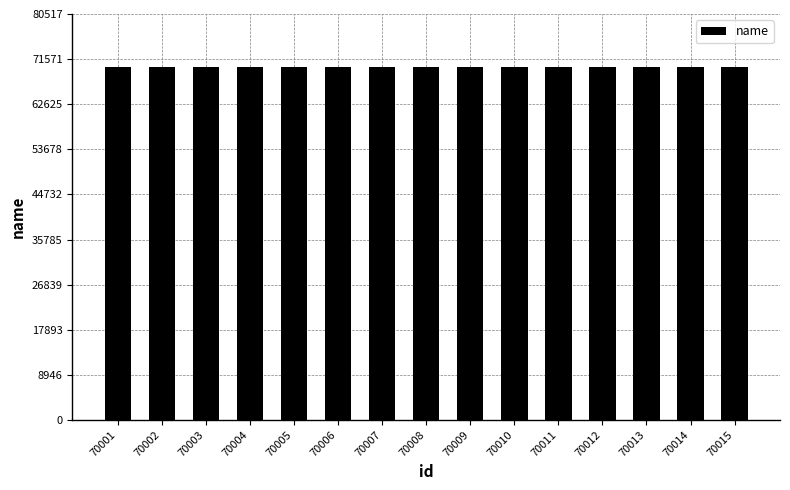

The value at 70001 is 70001. True or false?

True